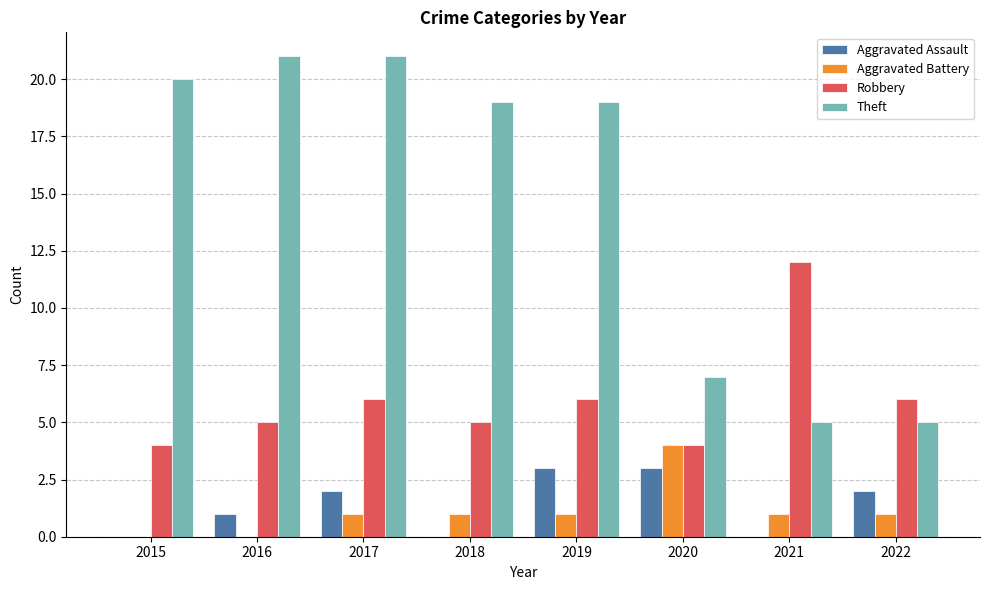

At which label does Theft first exceed 19?

2015